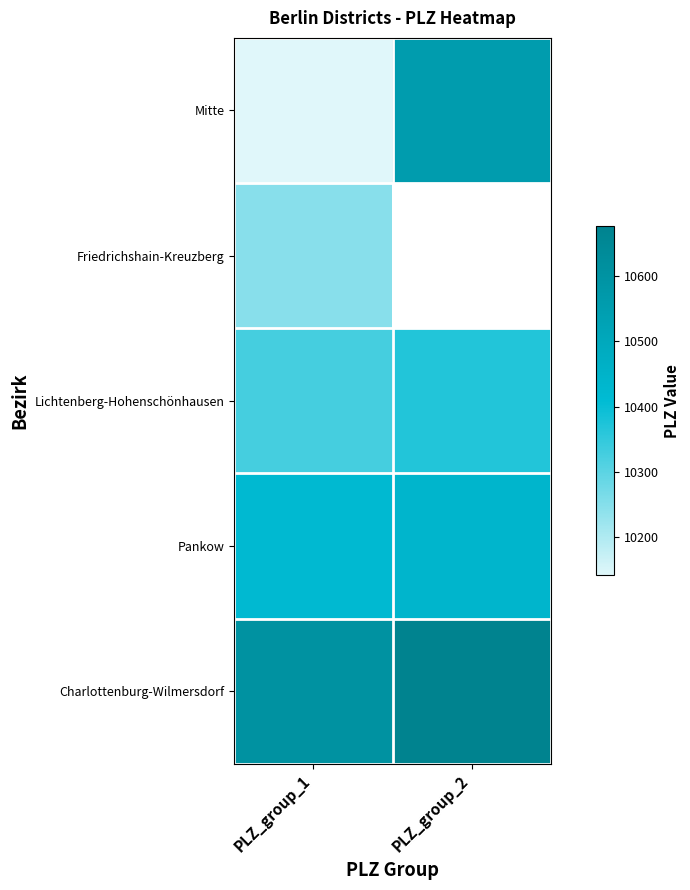

What is the sum of all Pankow values?

20857.6